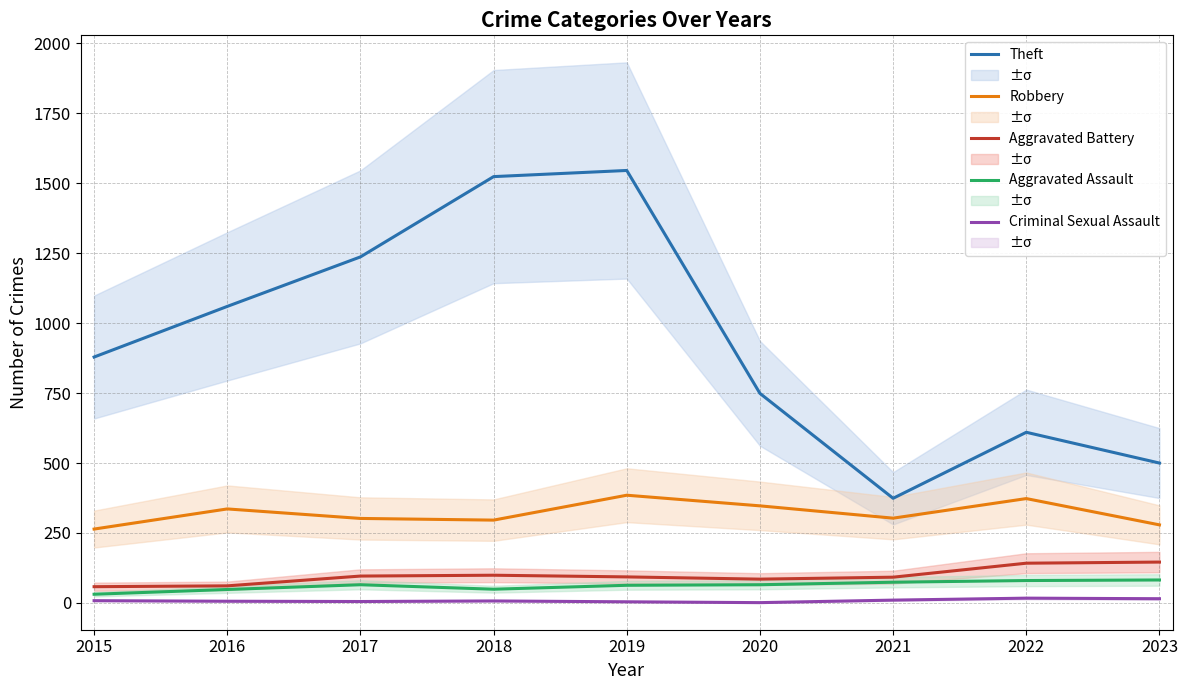

Count the number of categories in the chart.

9